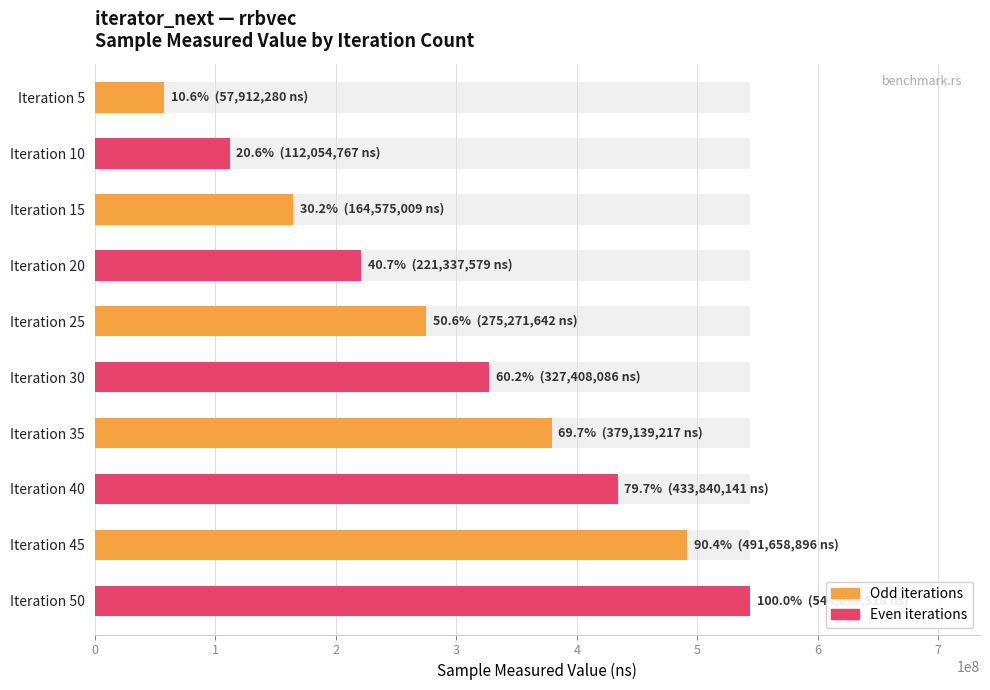

The value of Odd iterations at Iteration 15 is 241953680. True or false?

False